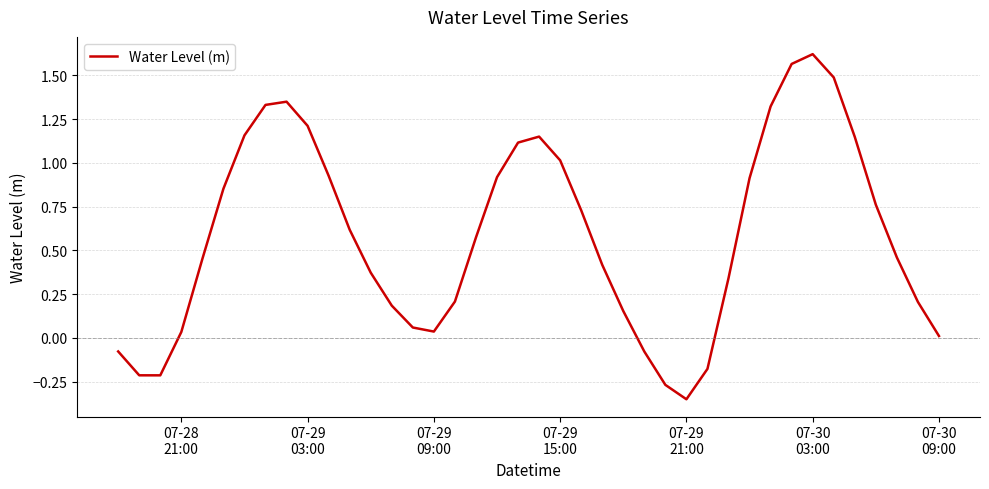

What is the difference between the maximum and minimum values?

2.0